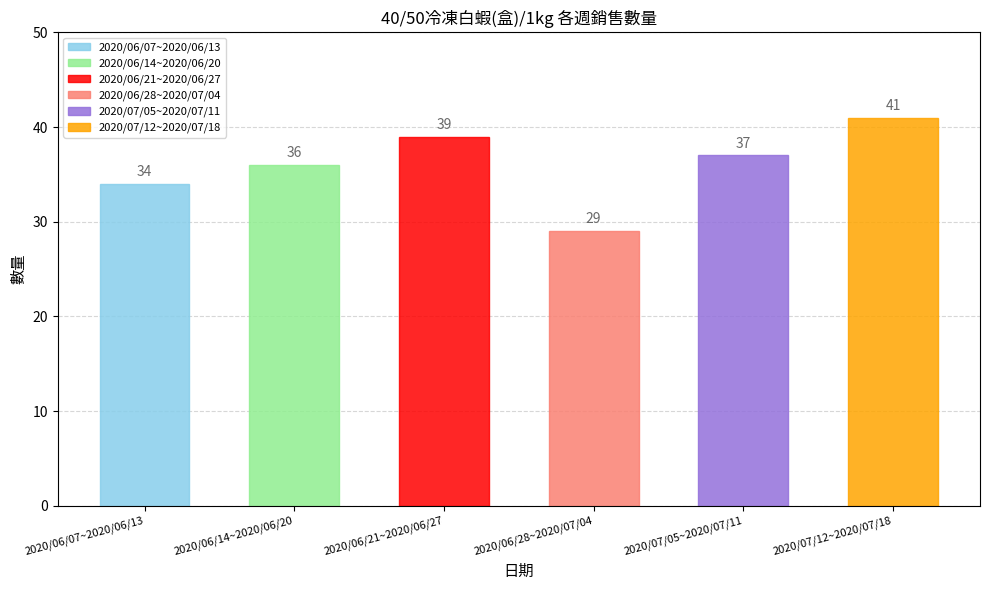

Reading right to left, list all the values displayed in this chart.

2020/07/12~2020/07/18=41	2020/07/05~2020/07/11=37	2020/06/28~2020/07/04=29	2020/06/21~2020/06/27=39	2020/06/14~2020/06/20=36	2020/06/07~2020/06/13=34